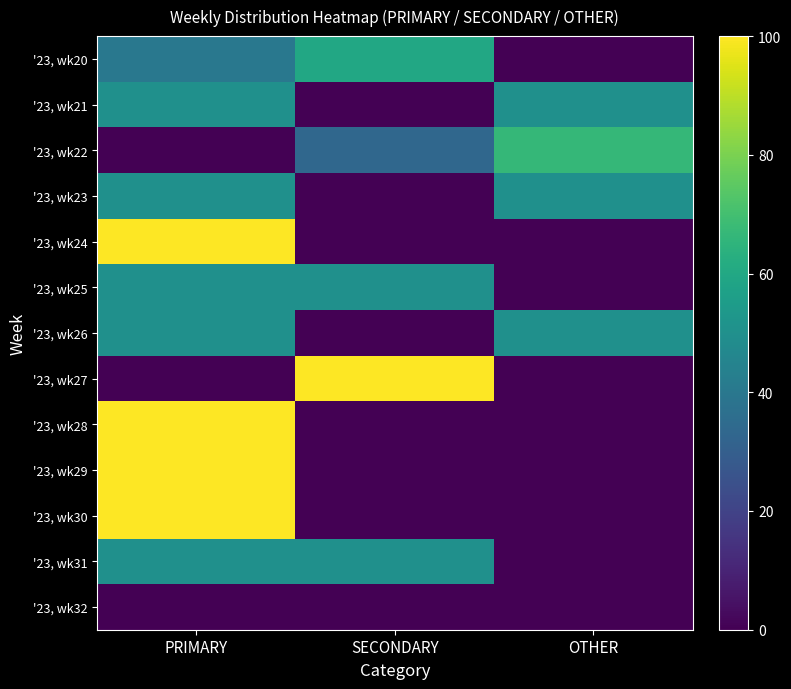

At how many categories does at least one series exceed 16?

3